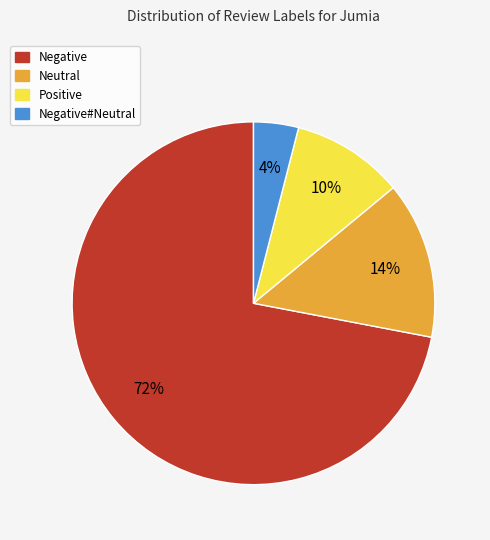

To the nearest percent, what is the average slice percentage?

25%